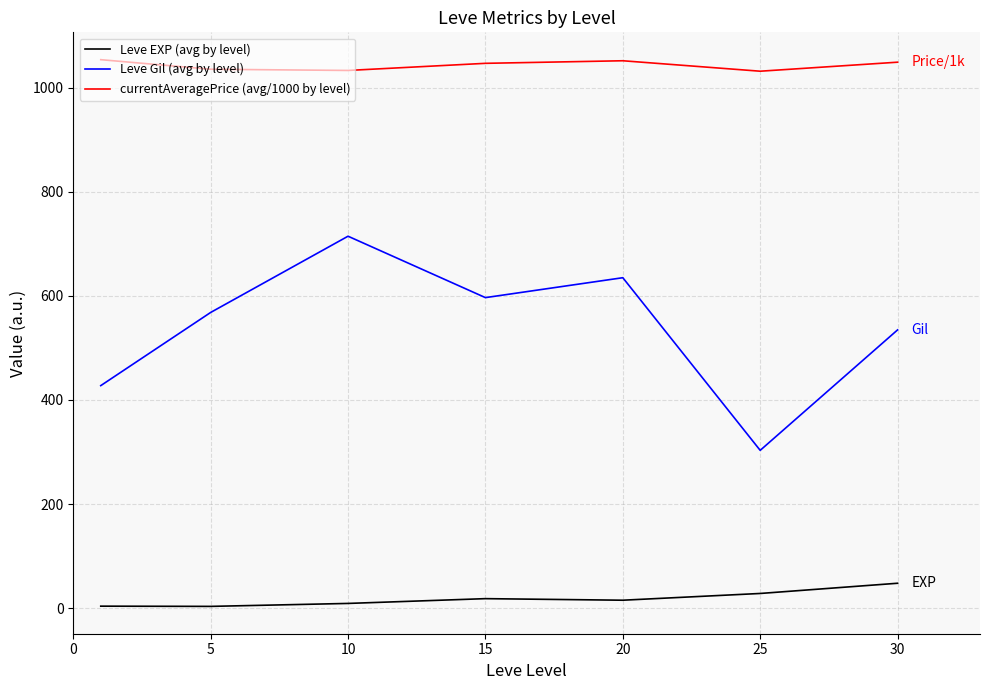

Which series has the largest total across all categories?

currentAveragePrice (avg/1000 by level)